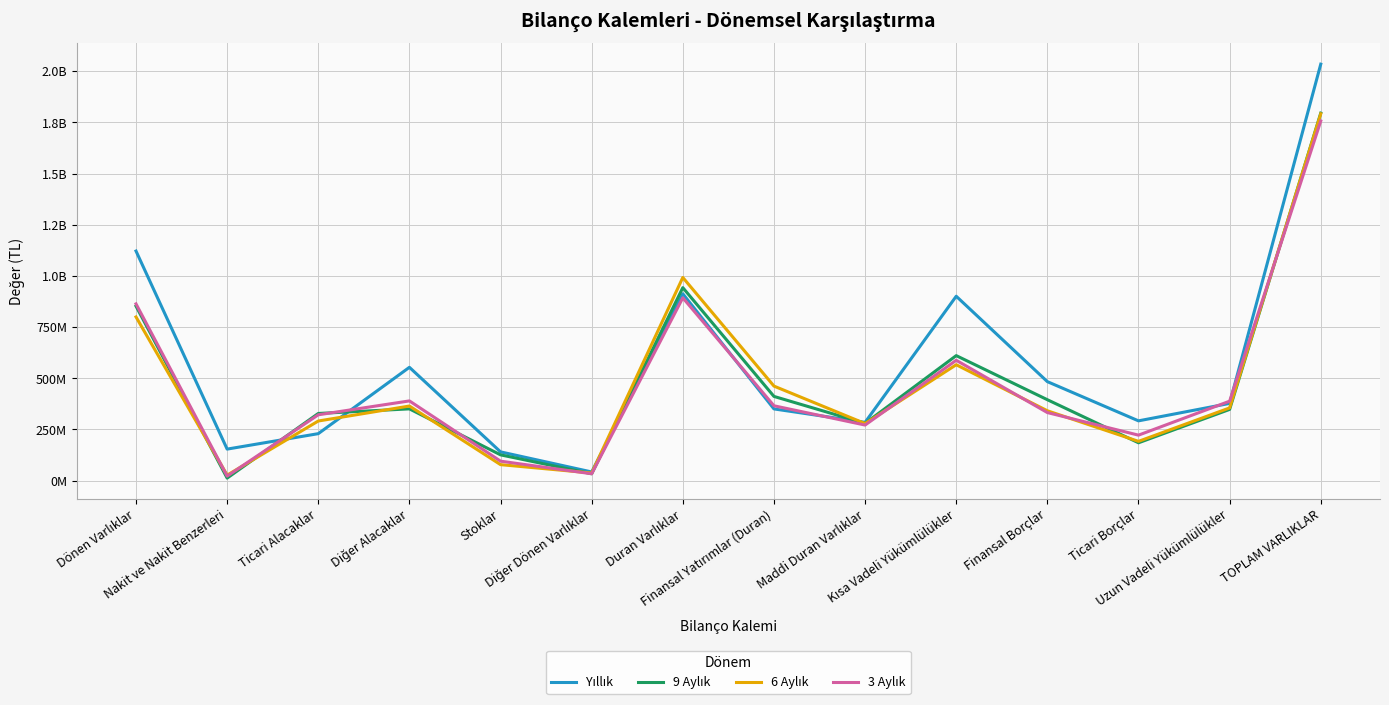

Between which two adjacent categories do Yıllık and 3 Aylık first intersect?

Nakit ve Nakit Benzerleri and Ticari Alacaklar